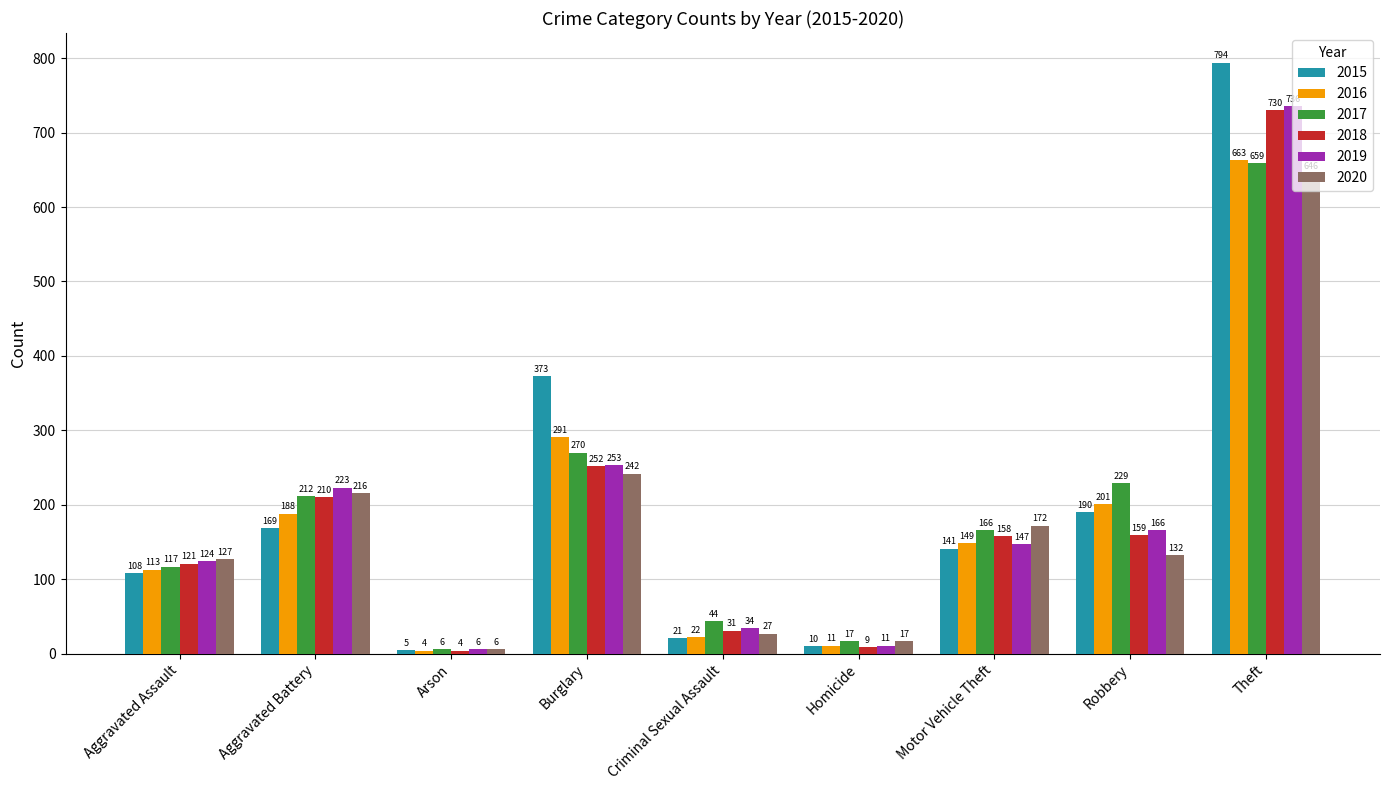

True or false: 2016 has a value of 100 at Aggravated Battery.

False